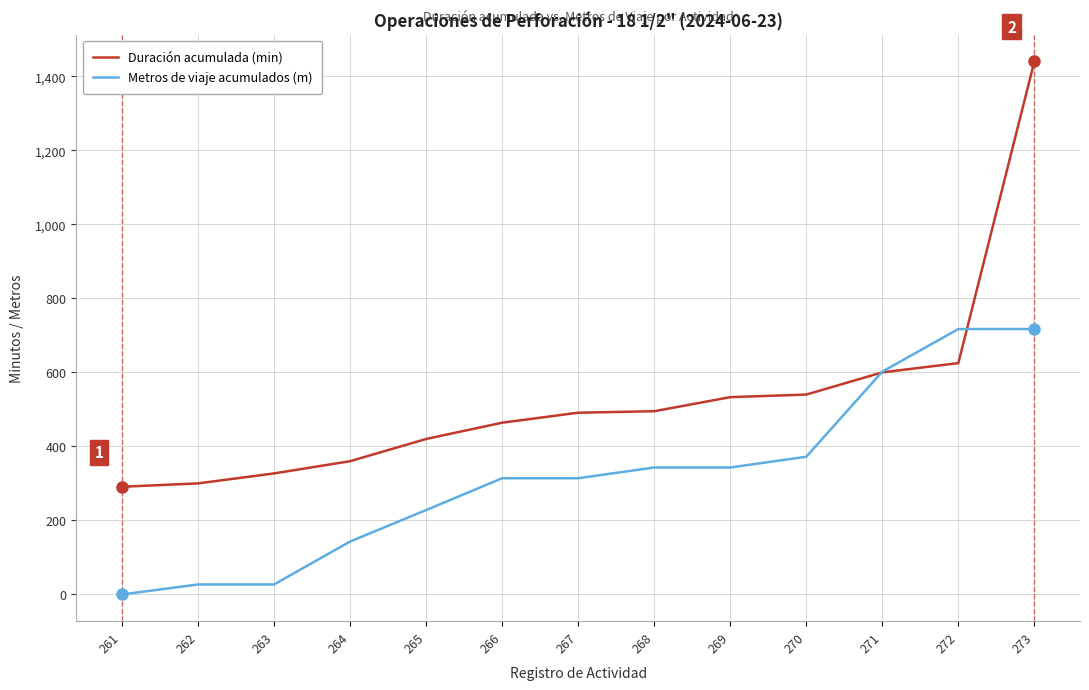

What are all the series names shown in the legend?

Duración acumulada (min), Metros de viaje acumulados (m)